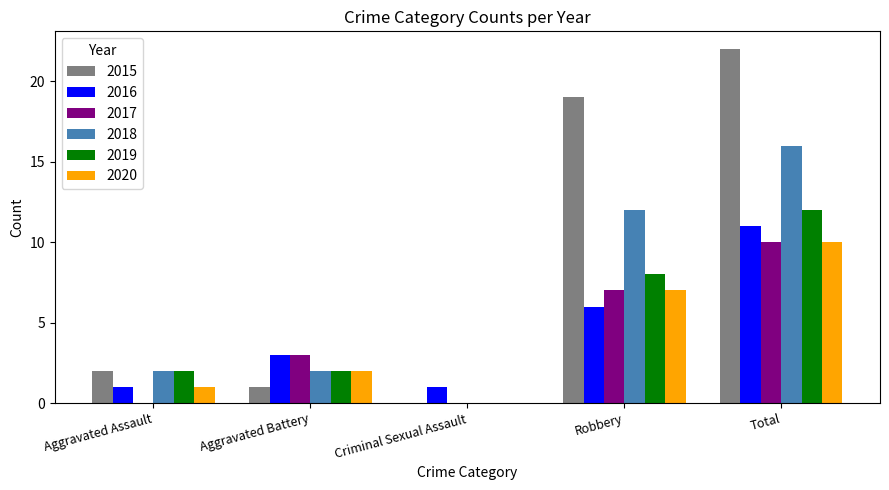

Reading left to right, what are all the values shown in this chart?

2015: 2	1	0	19	22
2016: 1	3	1	6	11
2017: 0	3	0	7	10
2018: 2	2	0	12	16
2019: 2	2	0	8	12
2020: 1	2	0	7	10